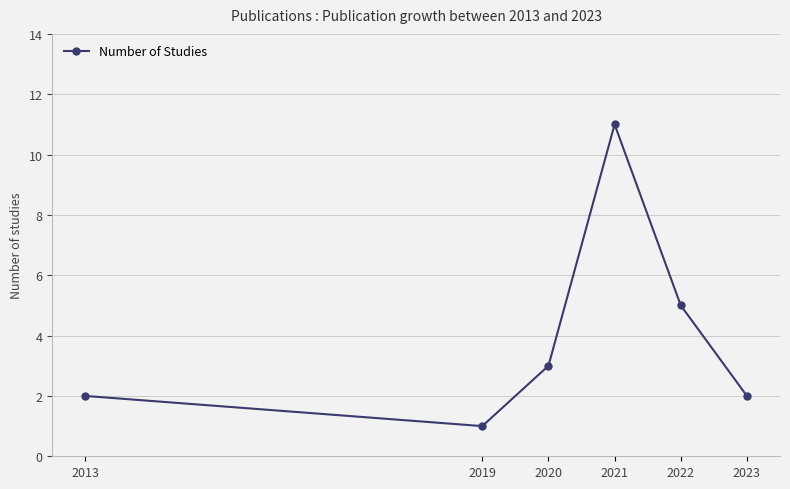

How many categories are shown in the chart?

6